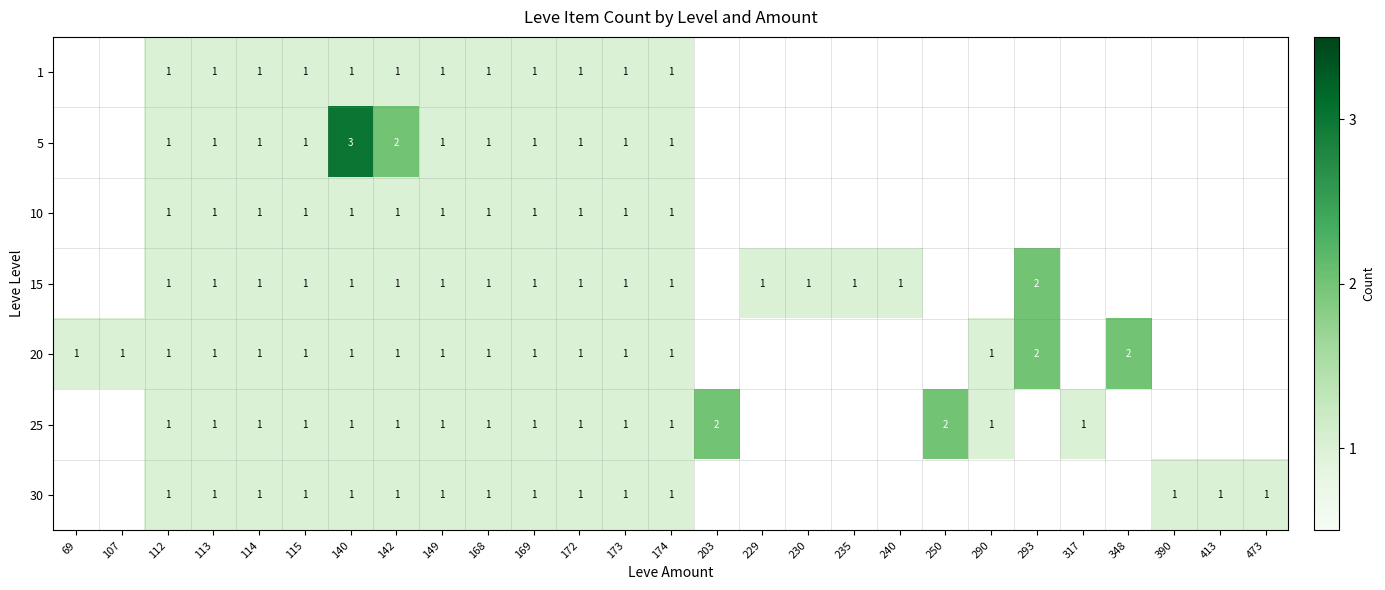

At how many categories does at least one series exceed 0?

27